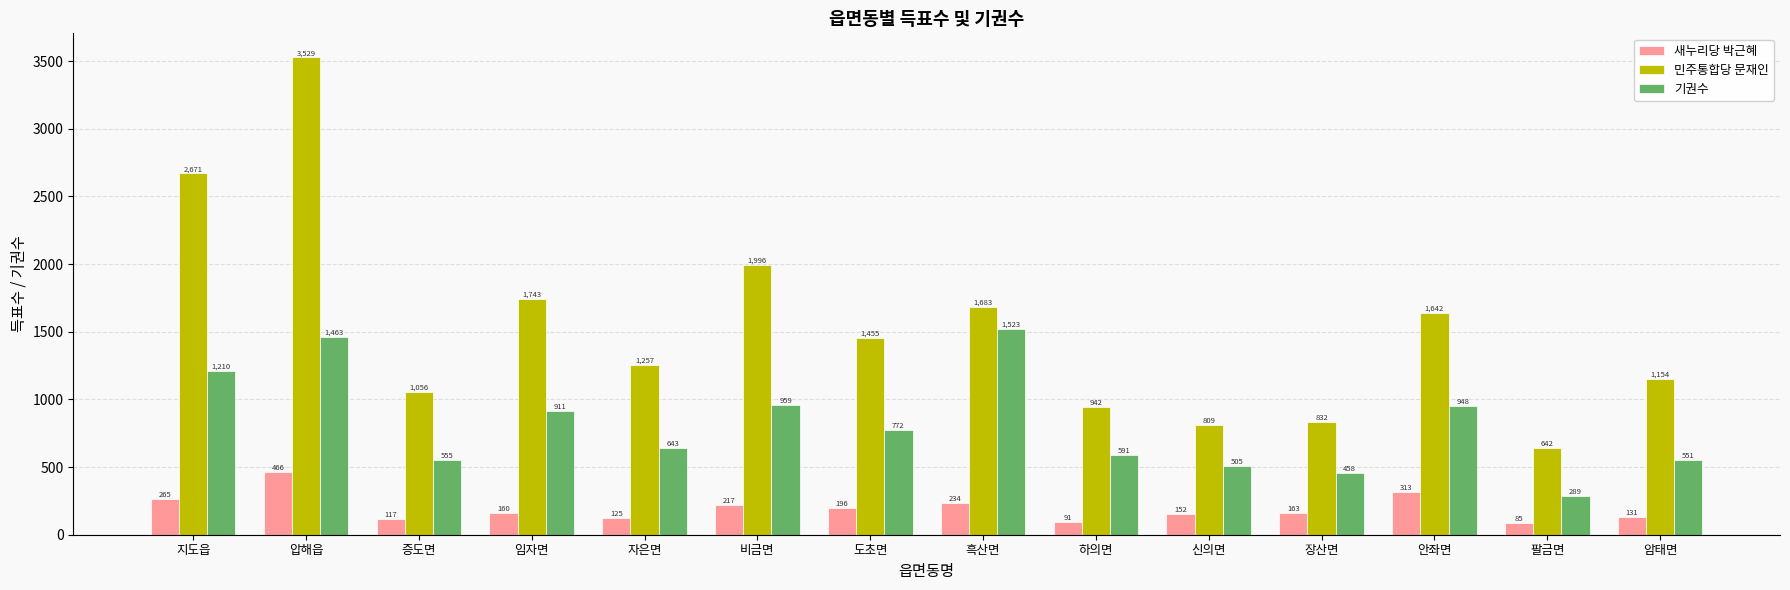

What is the sum of all 기권수 values?

11378